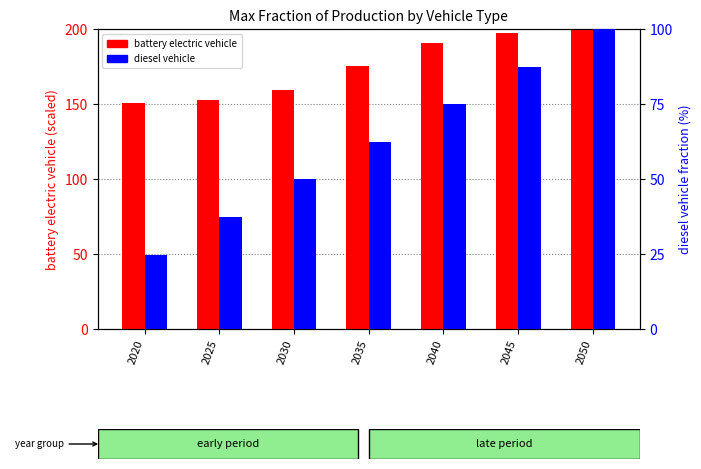

Which category has the lowest value across all series?

2020